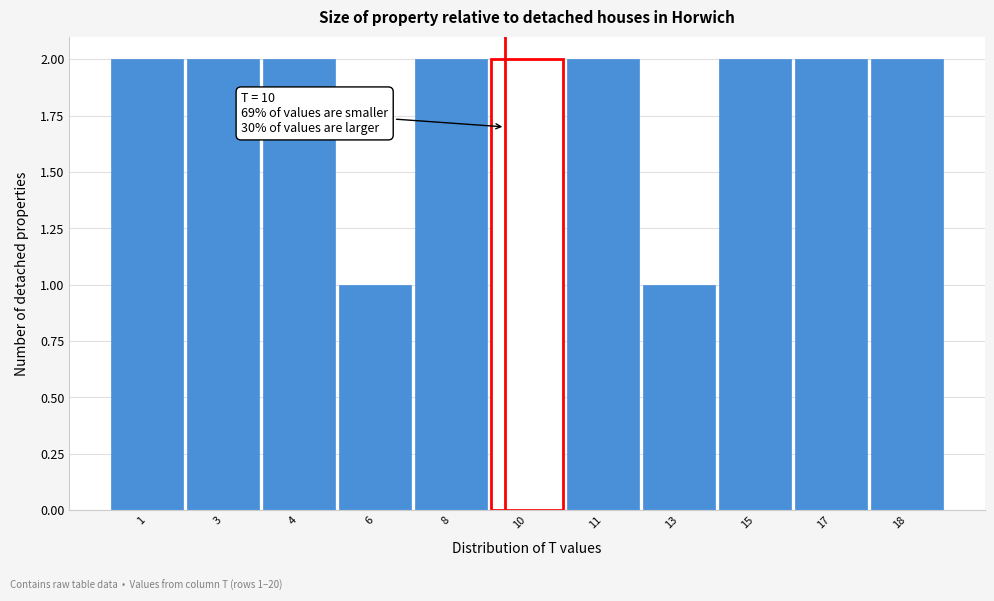

Reading left to right, transcribe all the data shown in this chart.

1=2	3=2	4=2	6=1	8=2	10=2	11=2	13=1	15=2	17=2	18=2